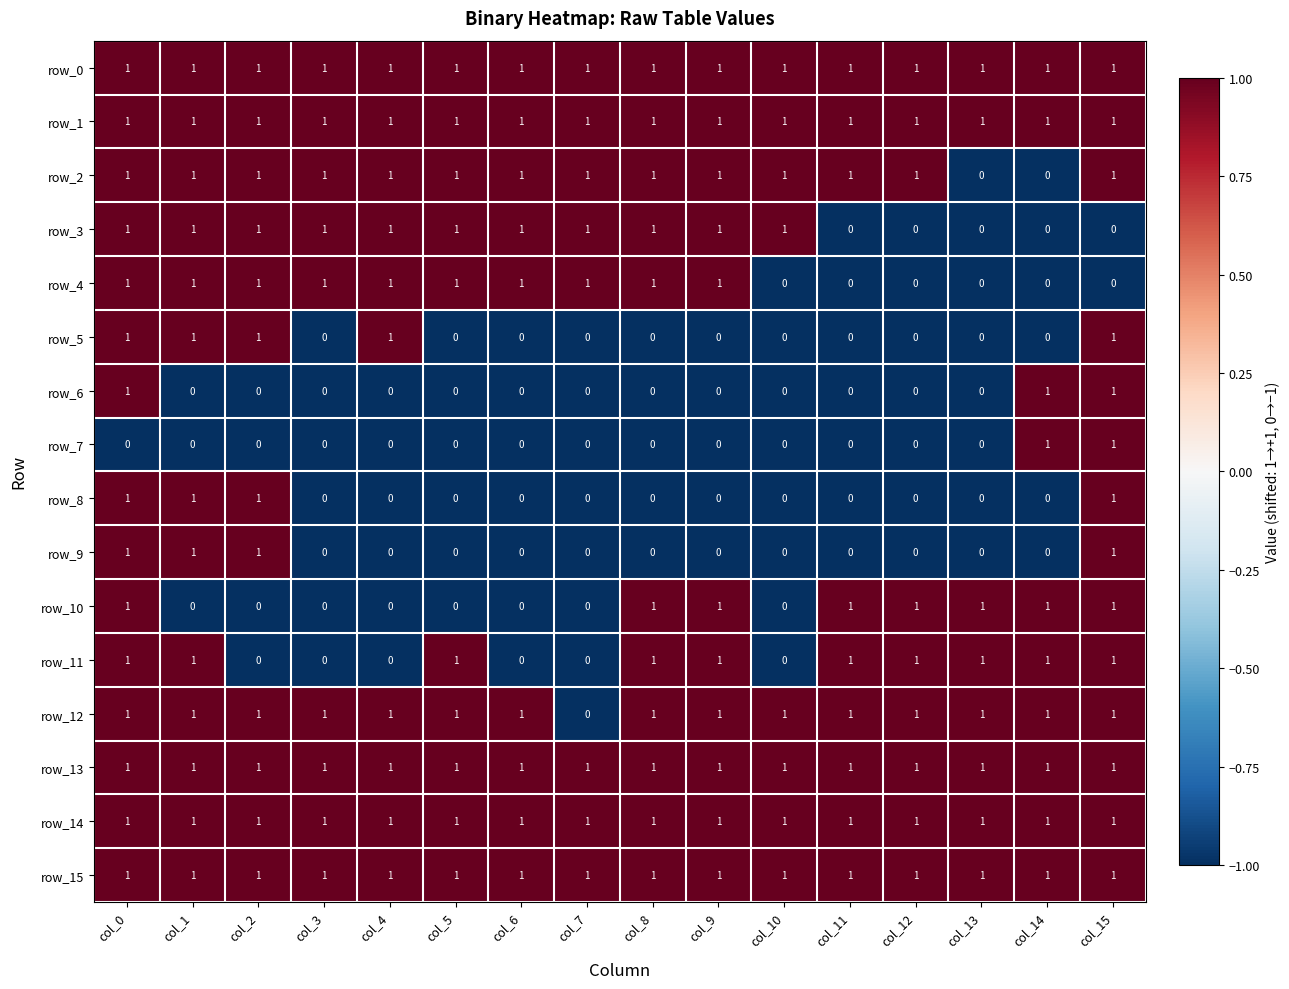

The row_4 series shows -1 at col_11. True or false?

False